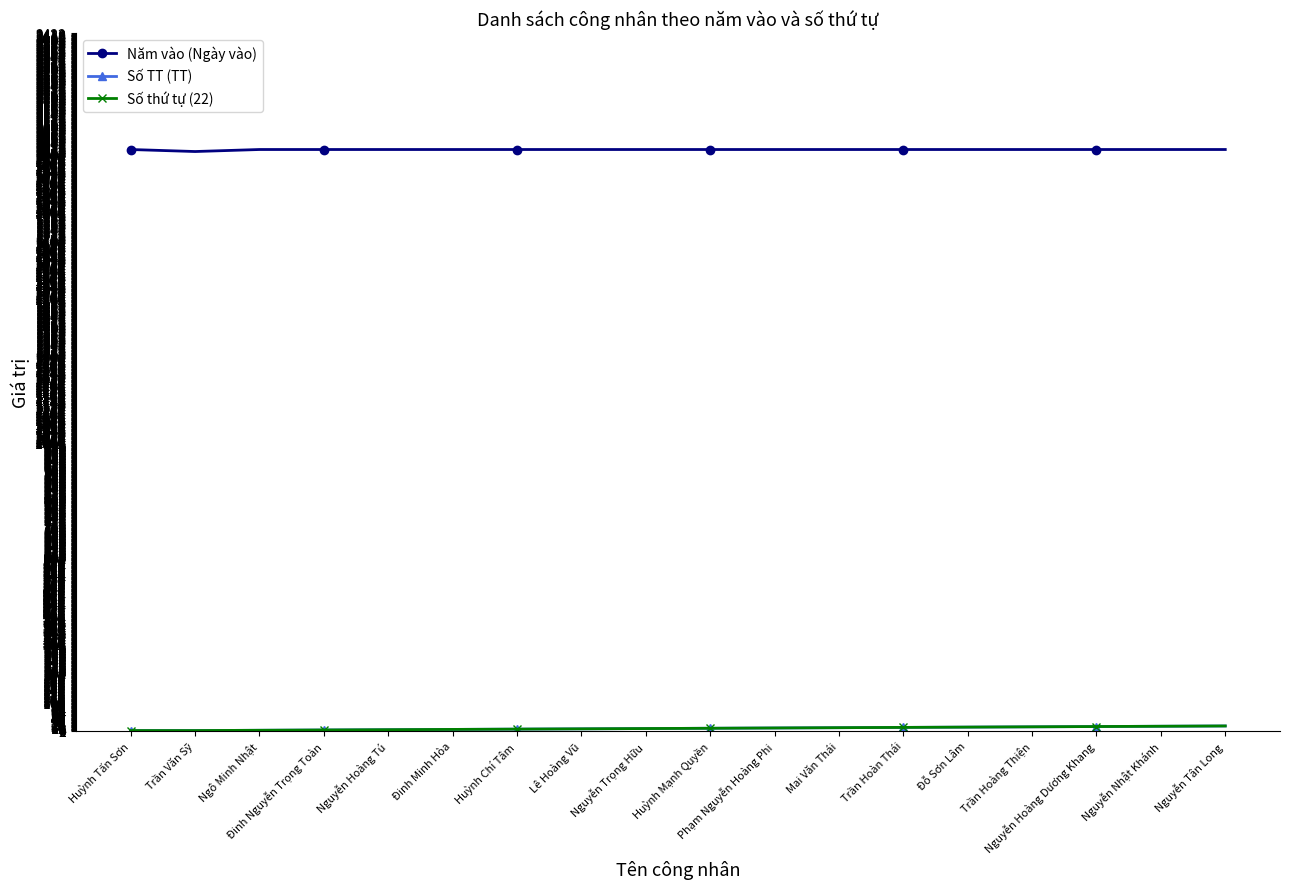

What is the value of the Năm vào (Ngày vào) point at the 17th from the left?

2019